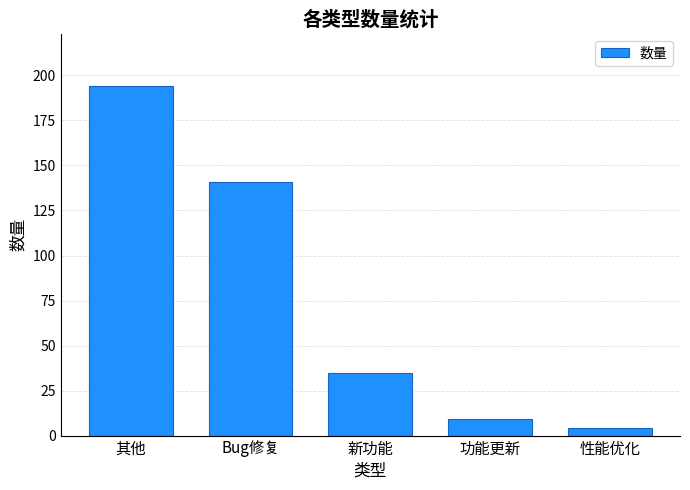

What is the sum of the values at 新功能 and 功能更新?

44